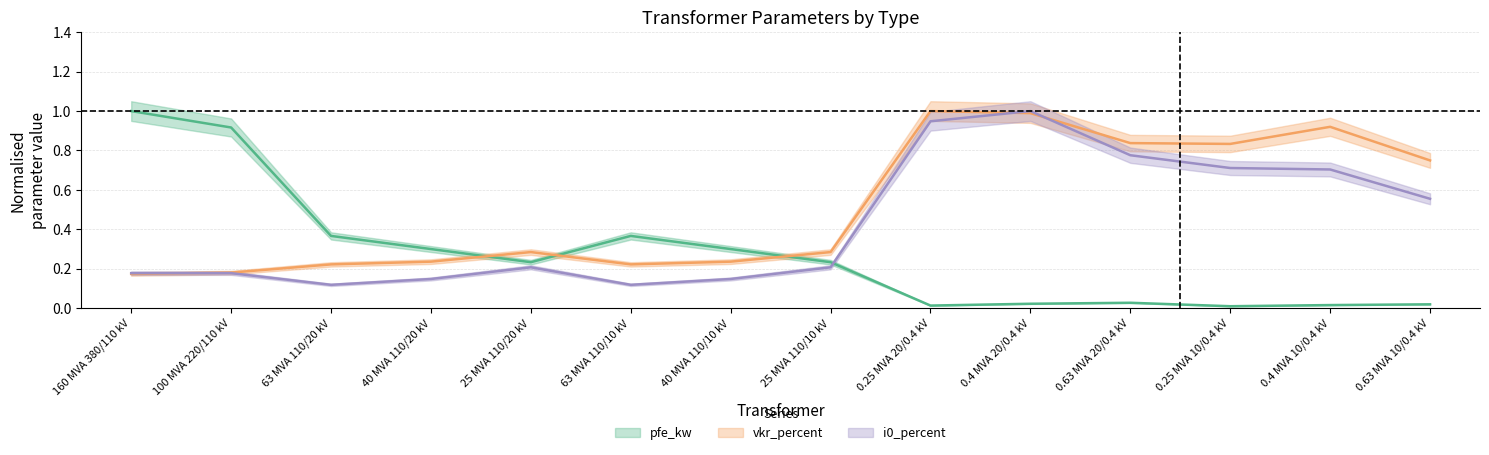

Rank the categories by pfe_kw value from lowest to highest.

0.25 MVA 10/0.4 kV, 0.25 MVA 20/0.4 kV, 0.4 MVA 10/0.4 kV, 0.63 MVA 10/0.4 kV, 0.4 MVA 20/0.4 kV, 0.63 MVA 20/0.4 kV, 25 MVA 110/20 kV, 25 MVA 110/10 kV, 40 MVA 110/20 kV, 40 MVA 110/10 kV, 63 MVA 110/20 kV, 63 MVA 110/10 kV, 100 MVA 220/110 kV, 160 MVA 380/110 kV